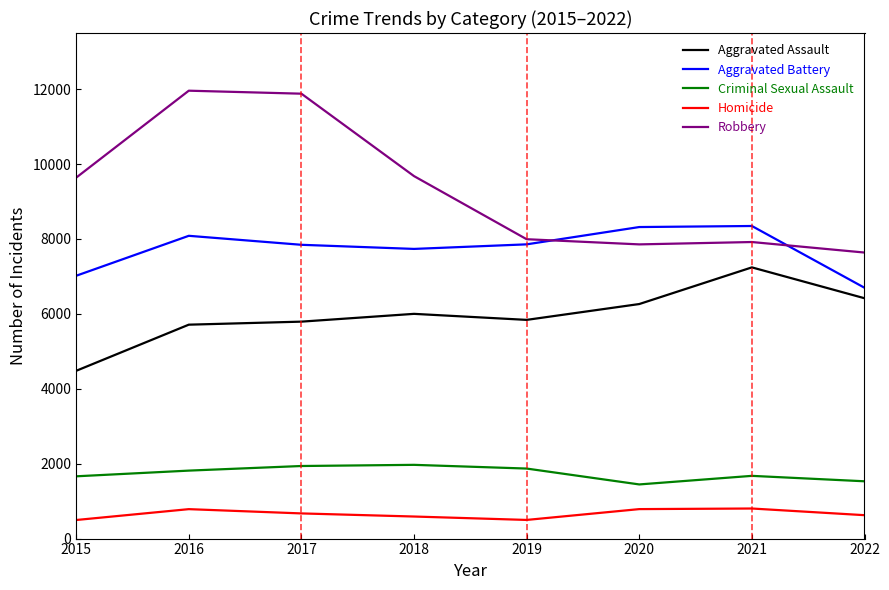

List the series in order of their peak value, lowest first.

Homicide, Criminal Sexual Assault, Aggravated Assault, Aggravated Battery, Robbery